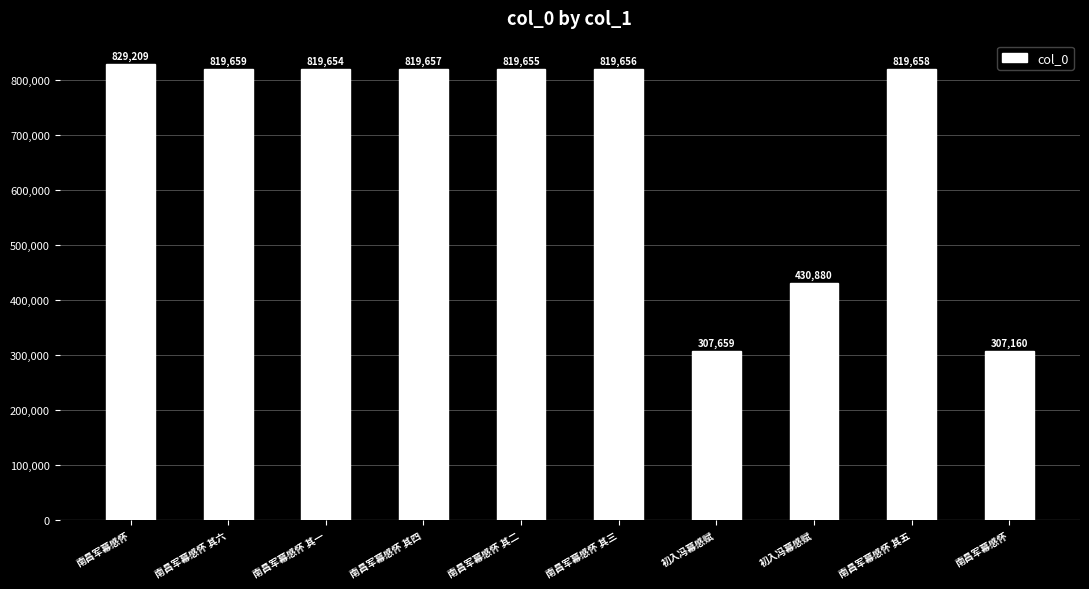

How many data points are less than 819656?

5